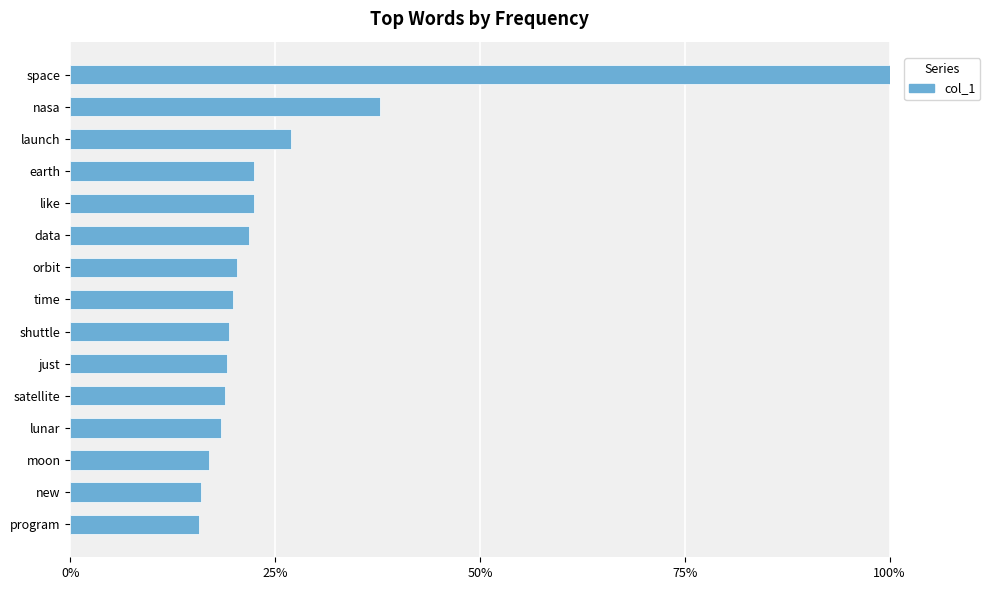

The value at time is 32.0. True or false?

False